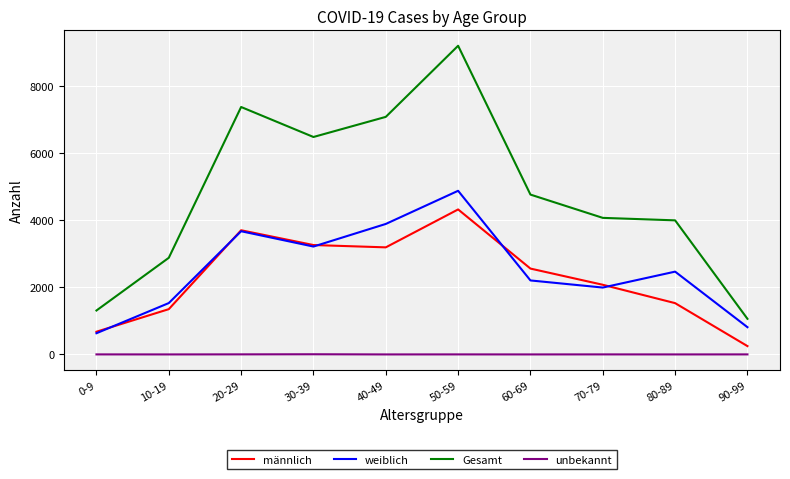

Where is Gesamt nearest to the value 5125?

60-69